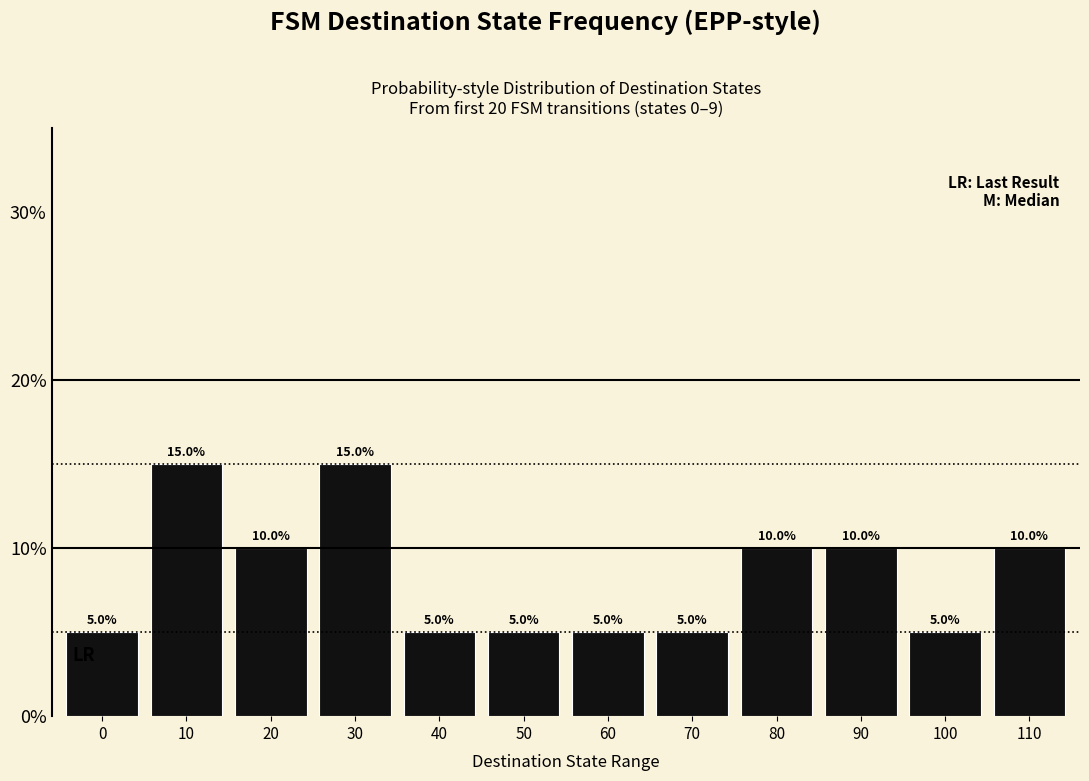

What is the difference between the maximum and minimum values?

10